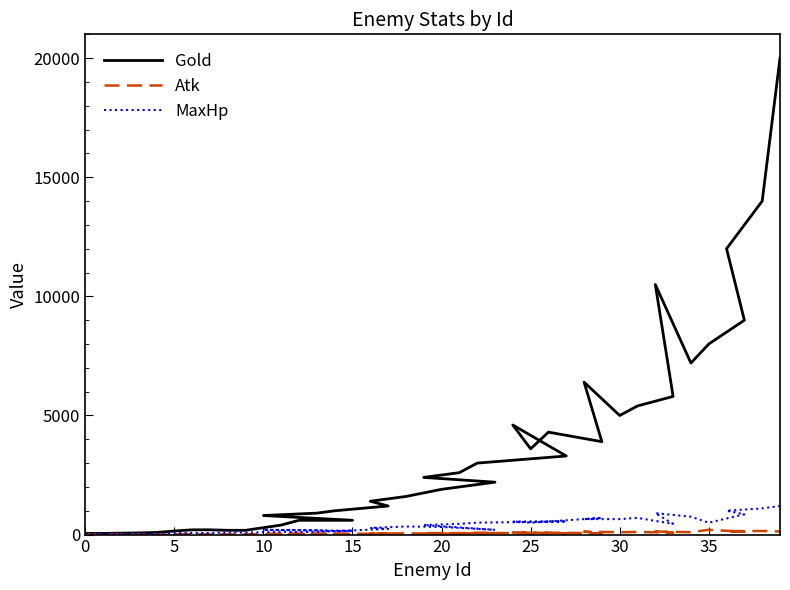

How many series are shown in this chart?

3